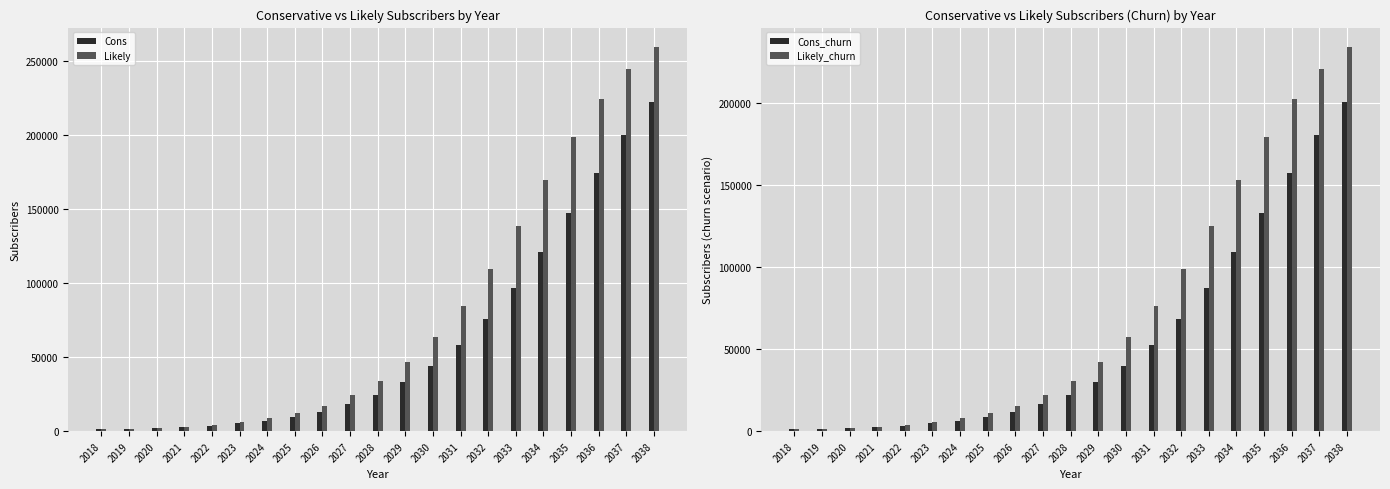

How many values in the Cons_churn series exceed 22068?

10